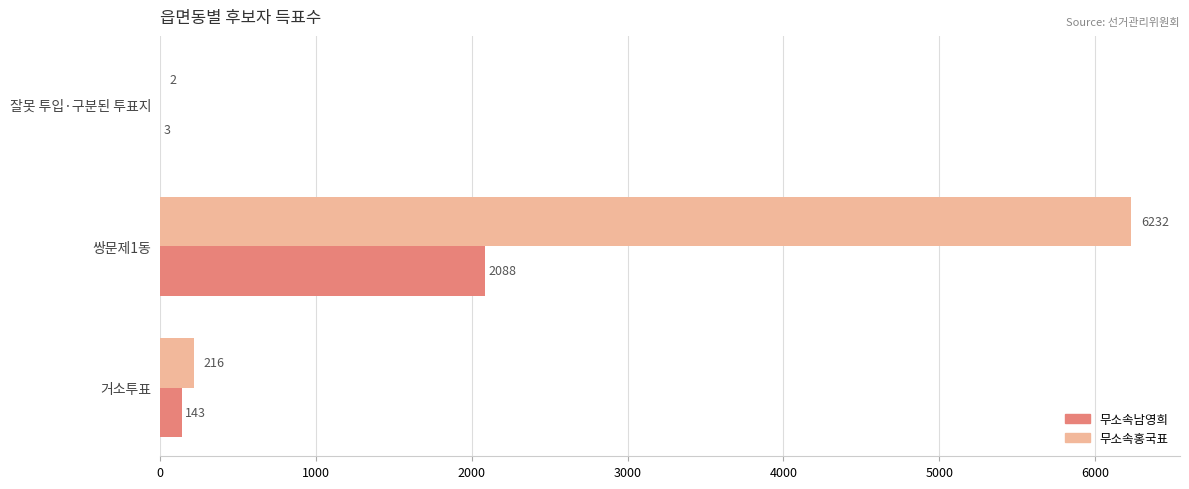

Which series changed the most between 거소투표 and 잘못 투입·구분된 투표지?

무소속홍국표